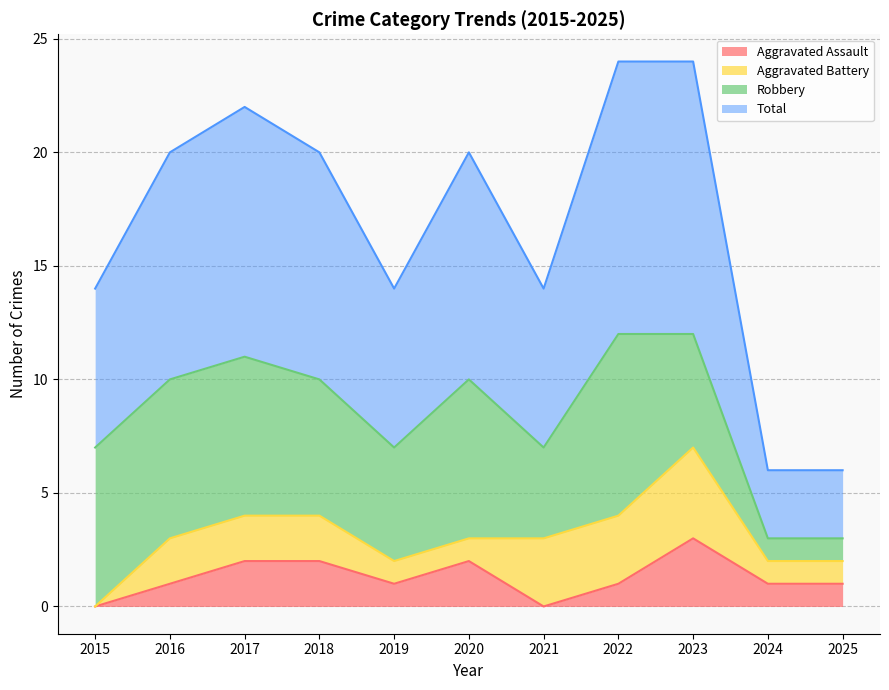

Between 2019 and 2022, which is larger?

2019